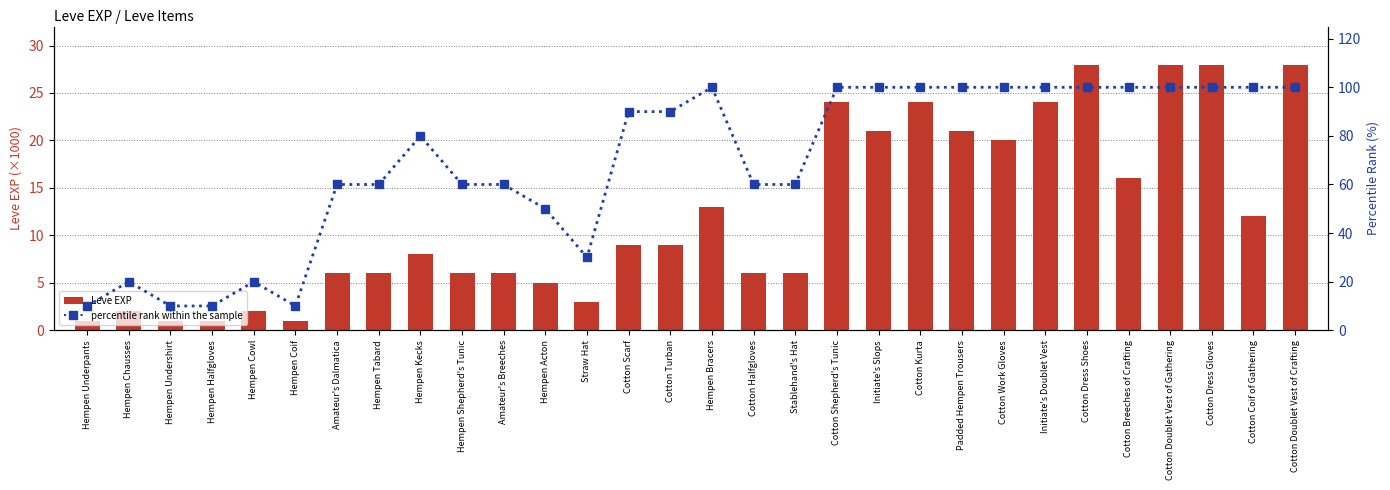

What is the maximum value shown in the chart?

100